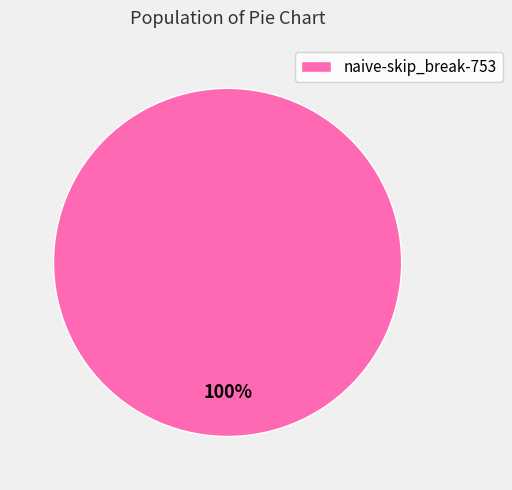

The naive-skip_break-753 slice represents 89% of the pie. True or false?

False